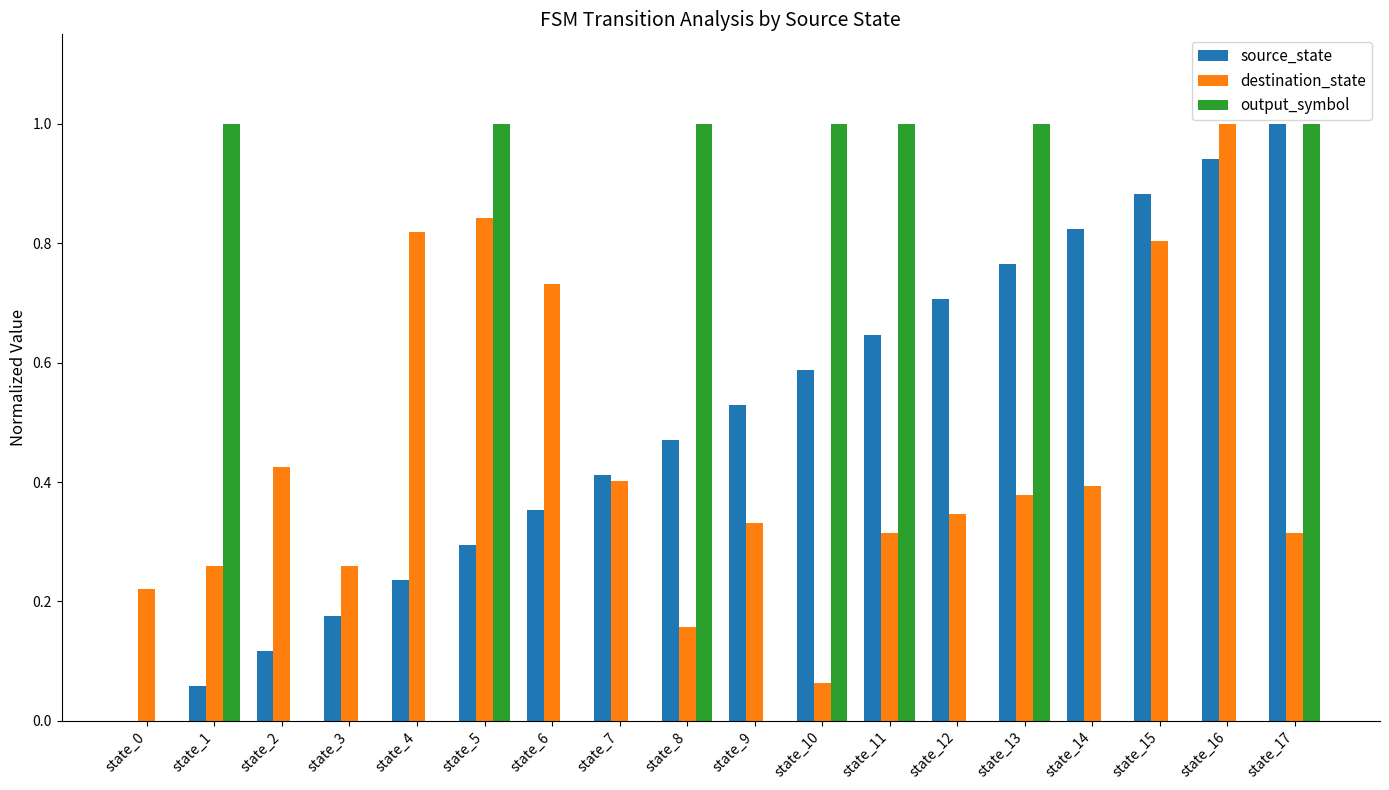

Count the output_symbol values in the range 0 to 1.

18